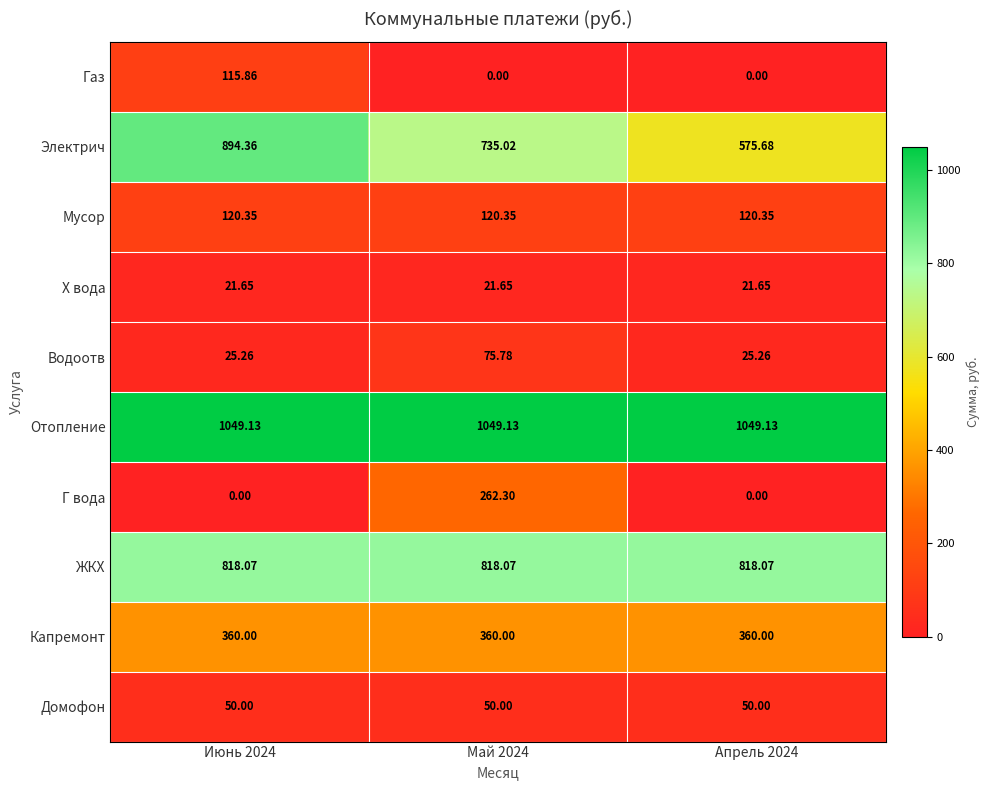

Between Июнь 2024 and Апрель 2024, which series saw the biggest shift?

Электрич